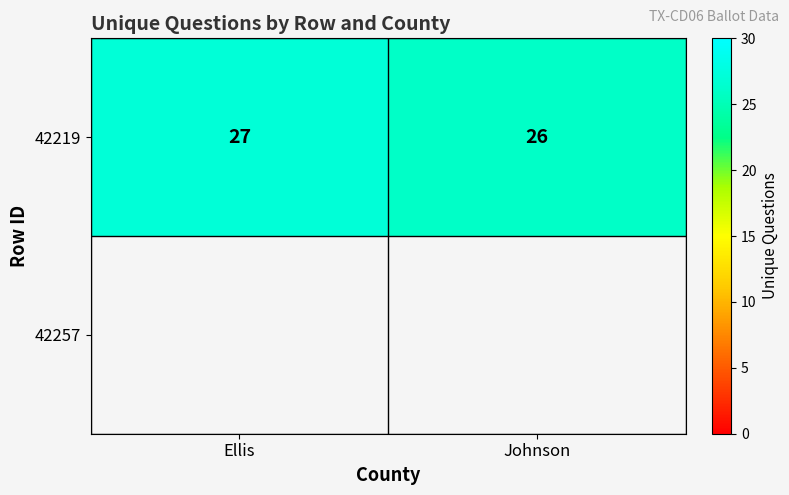

What is the greatest value displayed?

27